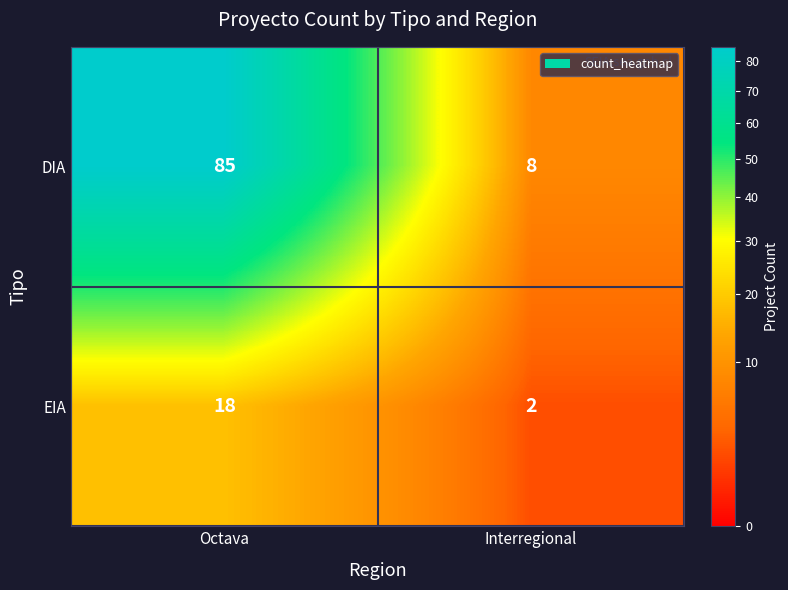

What is the approximate value of DIA at Octava?

85